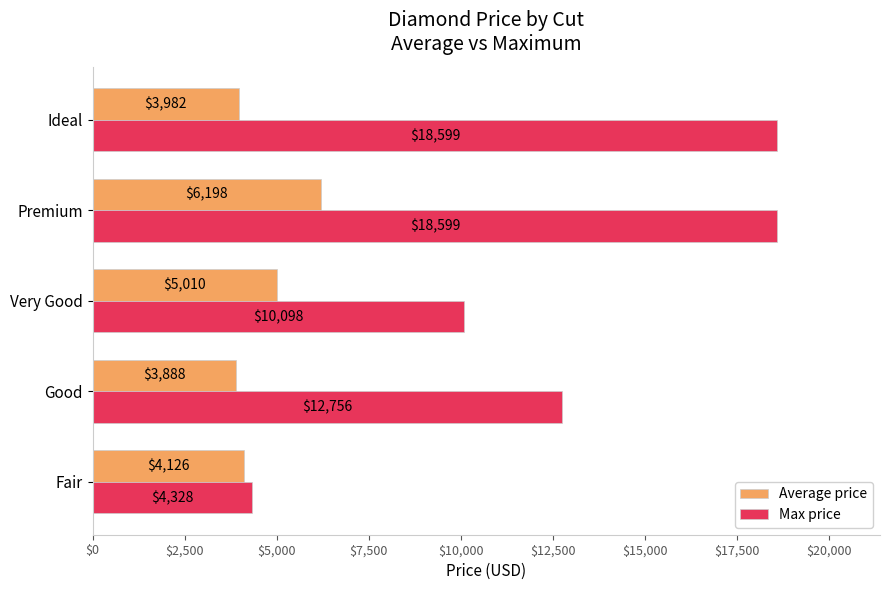

What is the average value of the Max price series?

12876.0